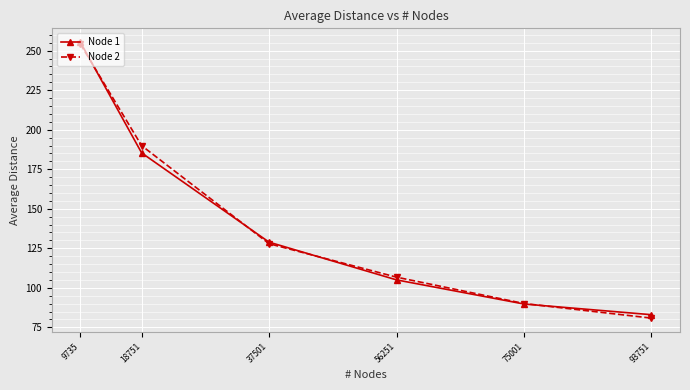

What is the lowest value of the Node 1 series?

83.0